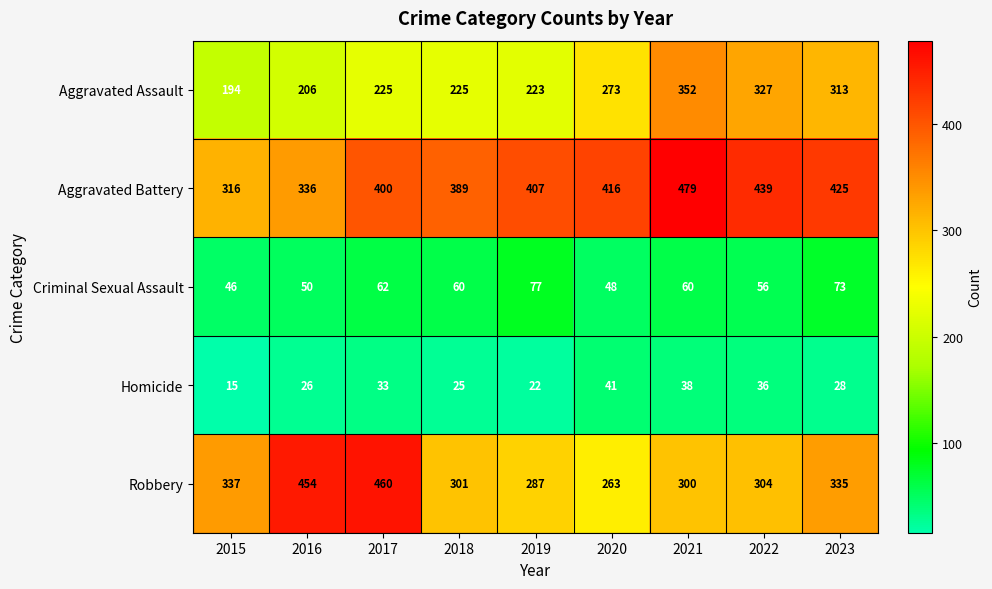

What is the highest value of the Robbery series?

460